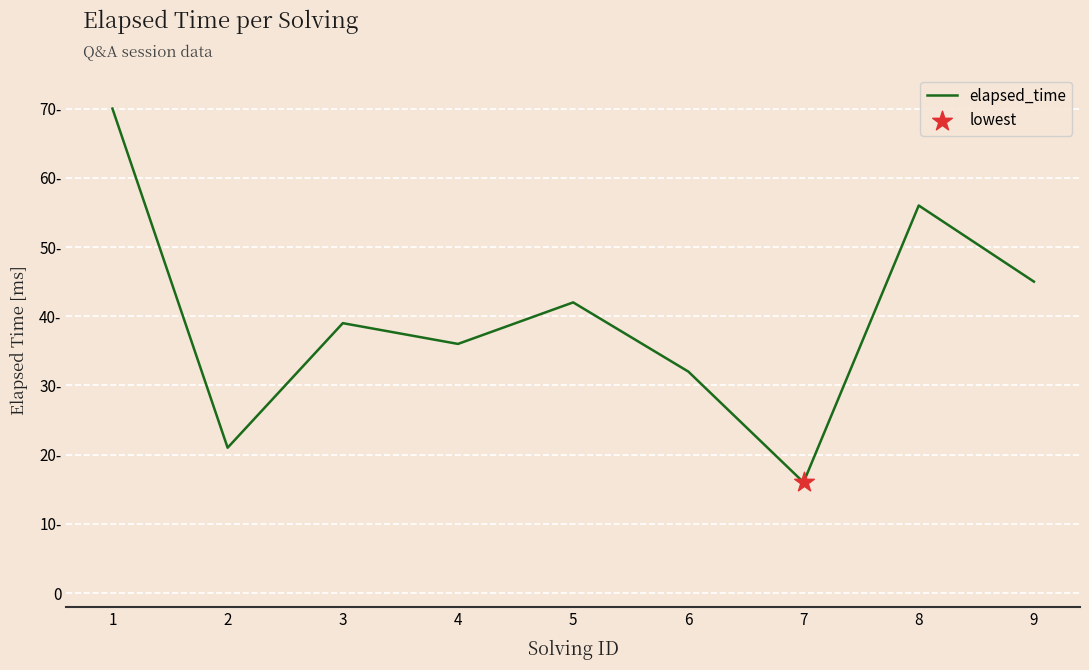

What is the change in value from 4 to 7?

-20000